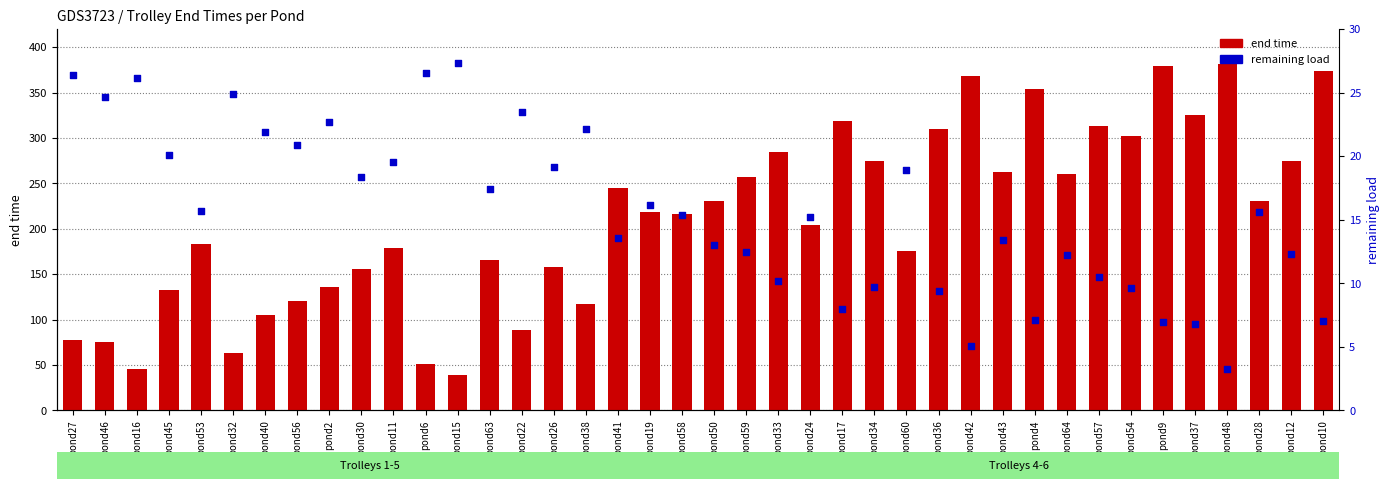

What are all the series names shown in the legend?

end time, remaining load